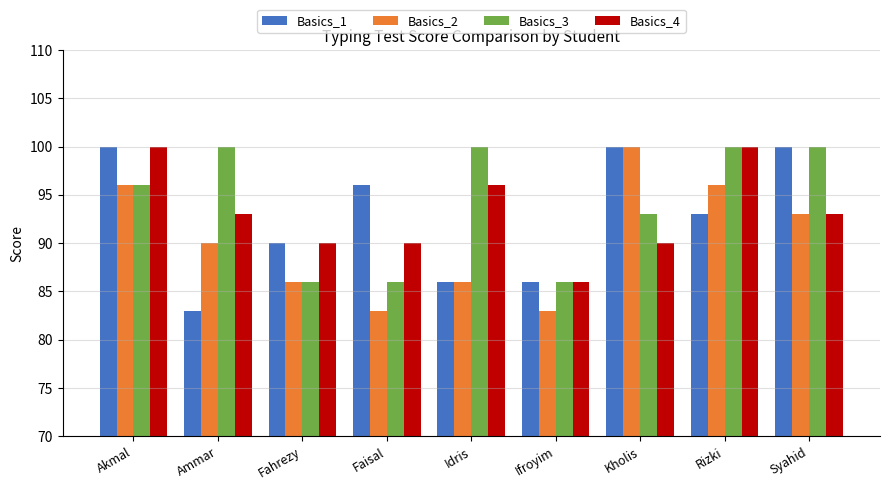

What is the smallest value displayed?

83